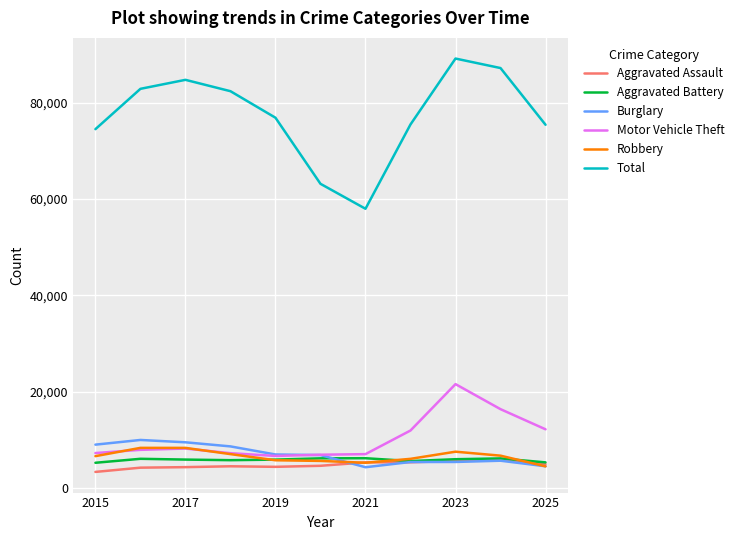

Which series has the widest spread of values?

Total